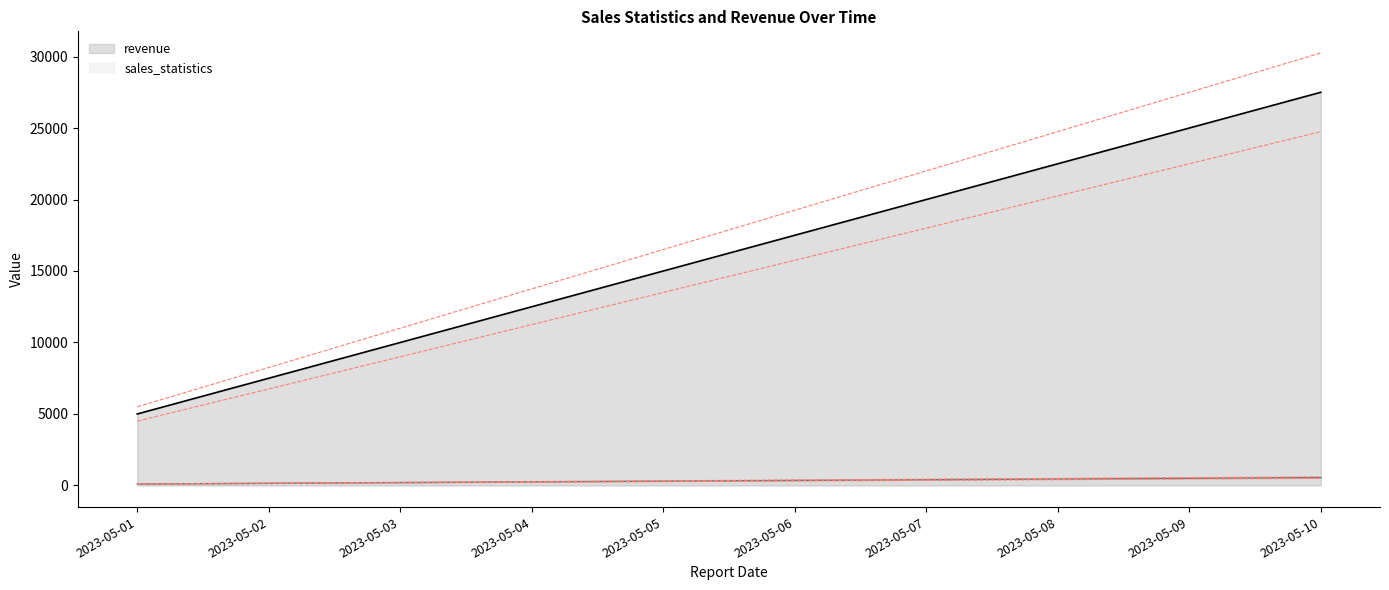

Is the value of sales_statistics at 2023-05-06 greater than the value of revenue at 2023-05-01?

No